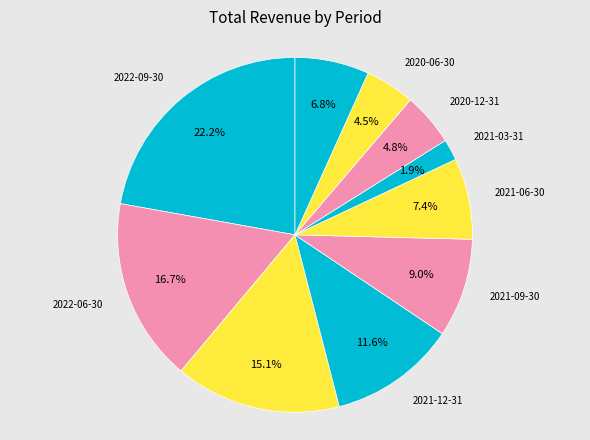

To the nearest percent, what is the average slice percentage?

10%